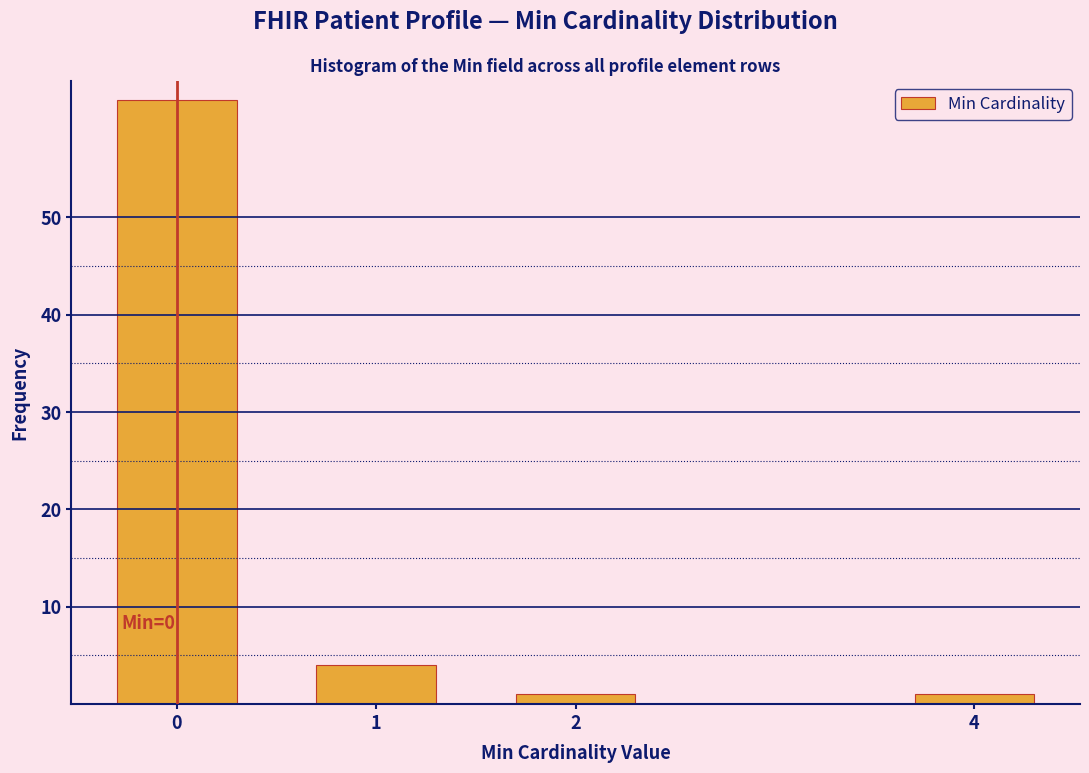

Reading left to right, extract all data points from this chart.

0=62	1=4	2=1	4=1